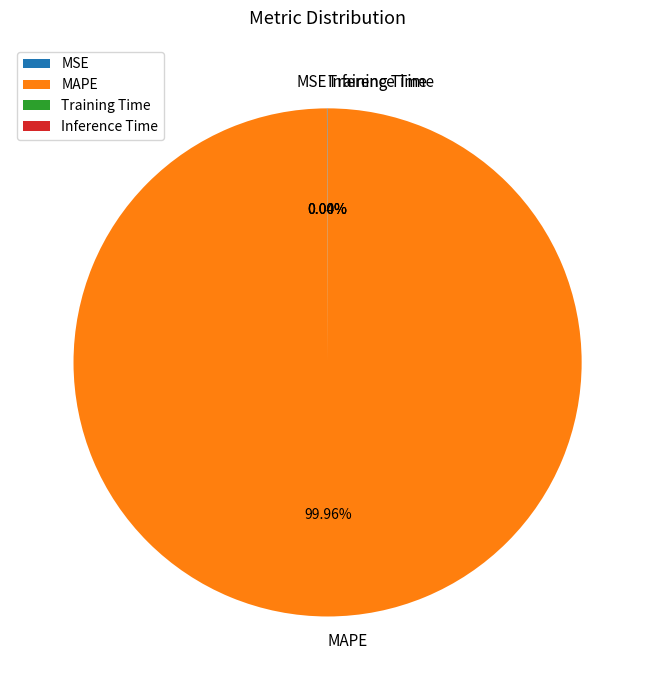

Which slice represents more than half of the pie?

MAPE